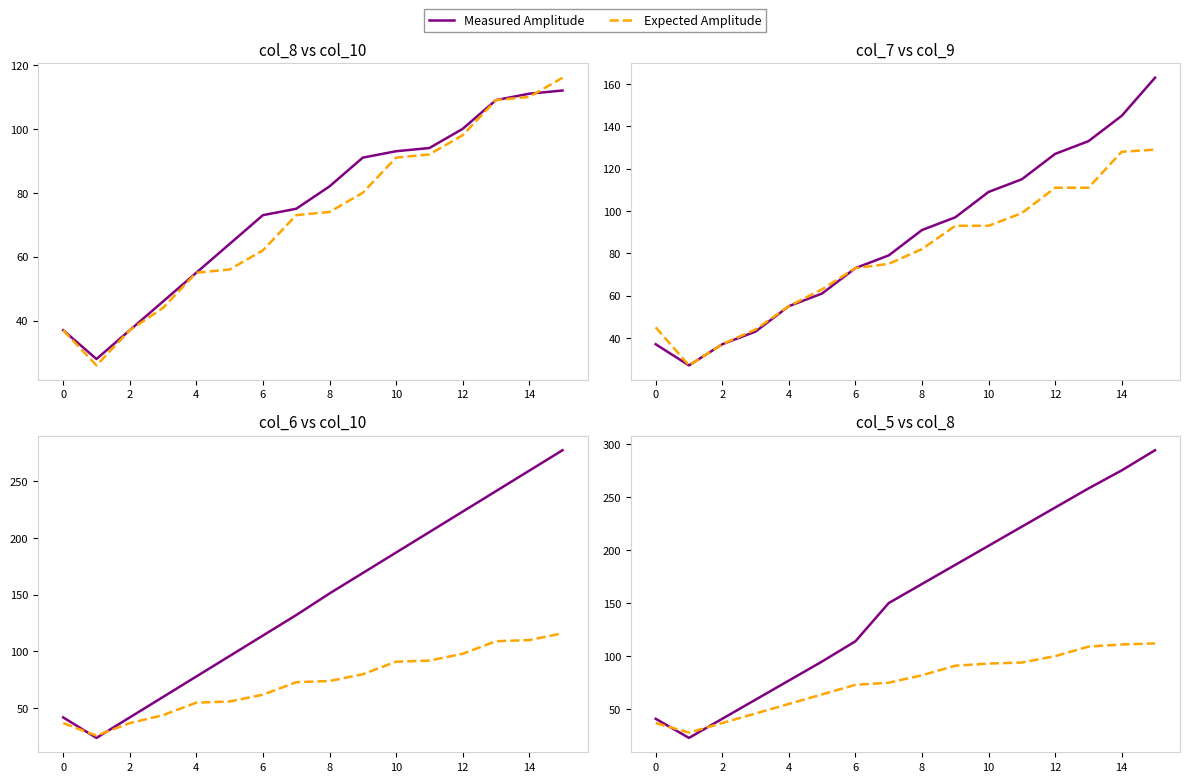

Is it true that Expected Amplitude equals 37 at 8?

False